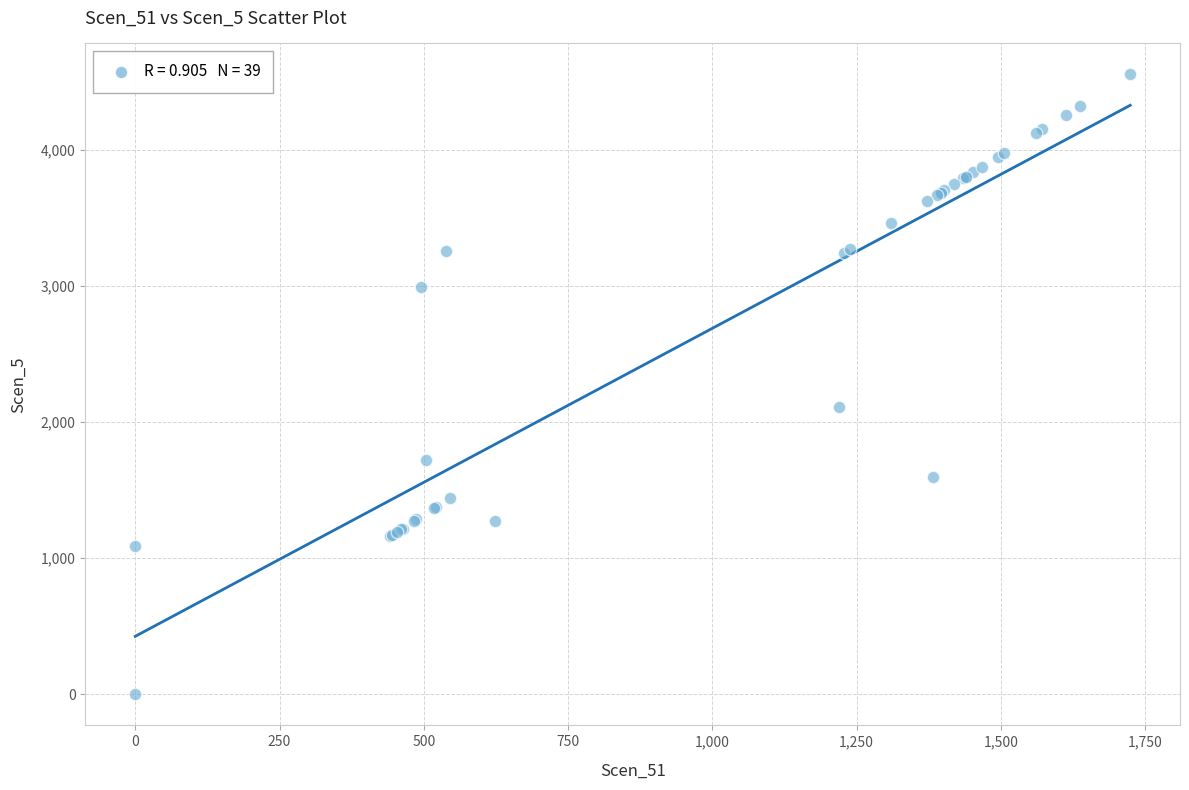

What Y value in the scatter plot is closest to 2276?

2108.3